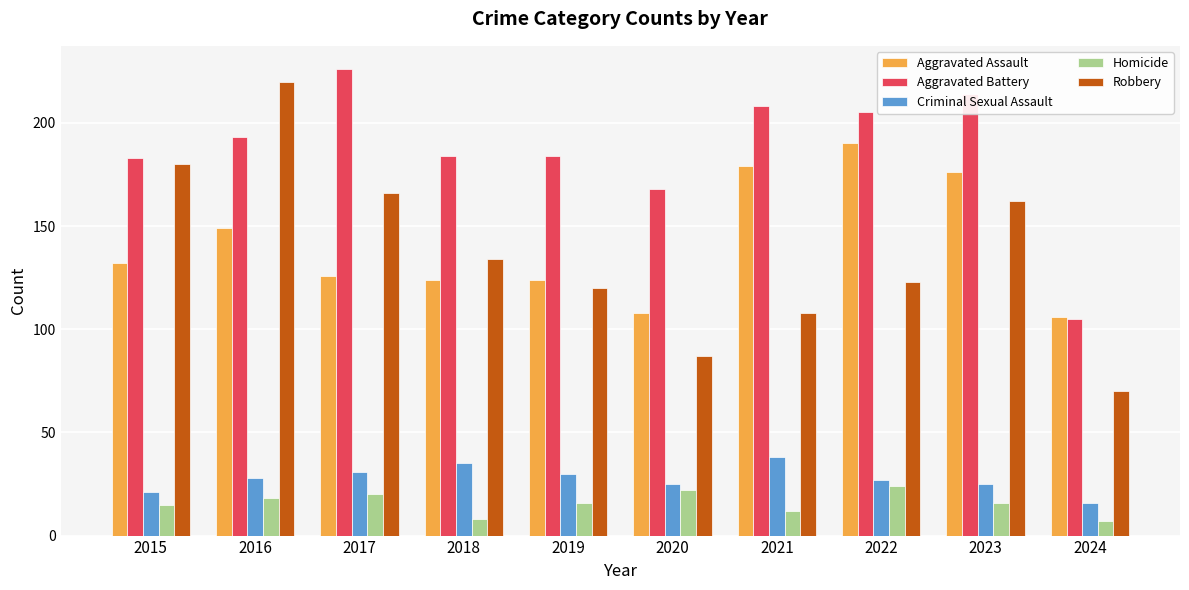

What value does the Aggravated Battery series have at 2020, to the nearest 50?

150